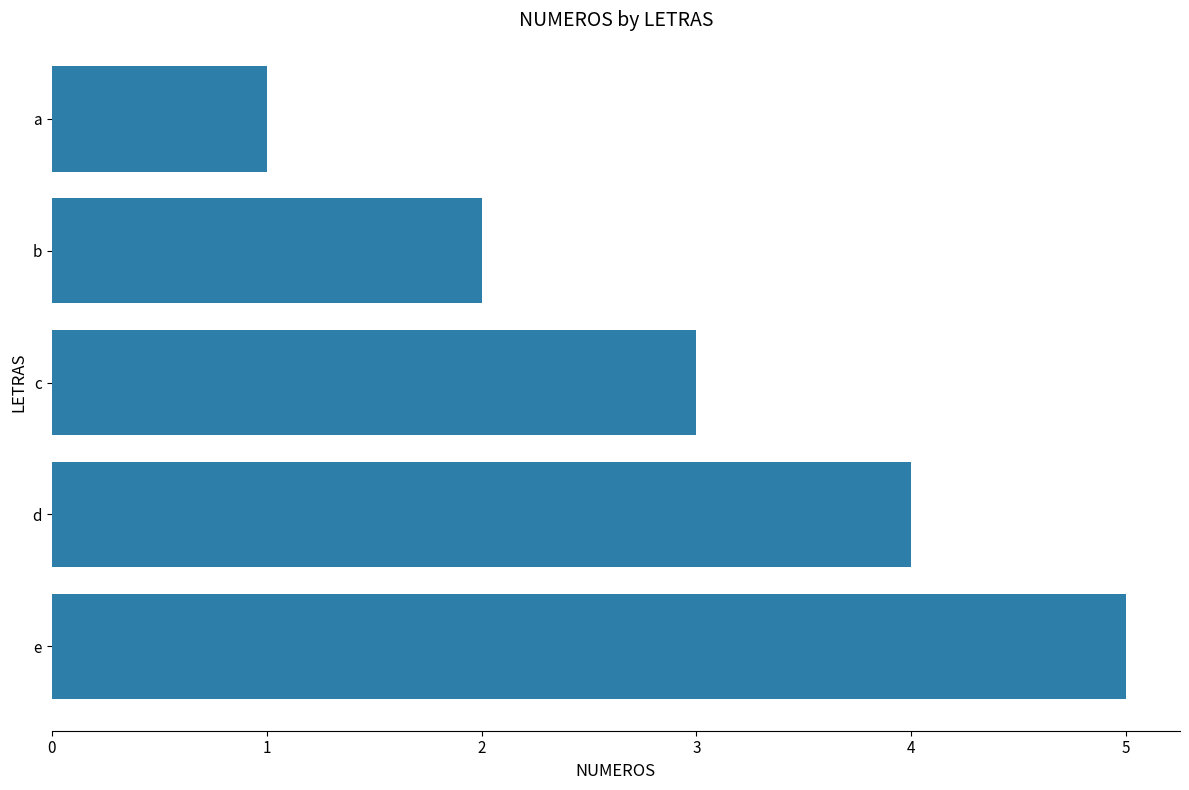

What is the difference between the maximum and second lowest values?

3